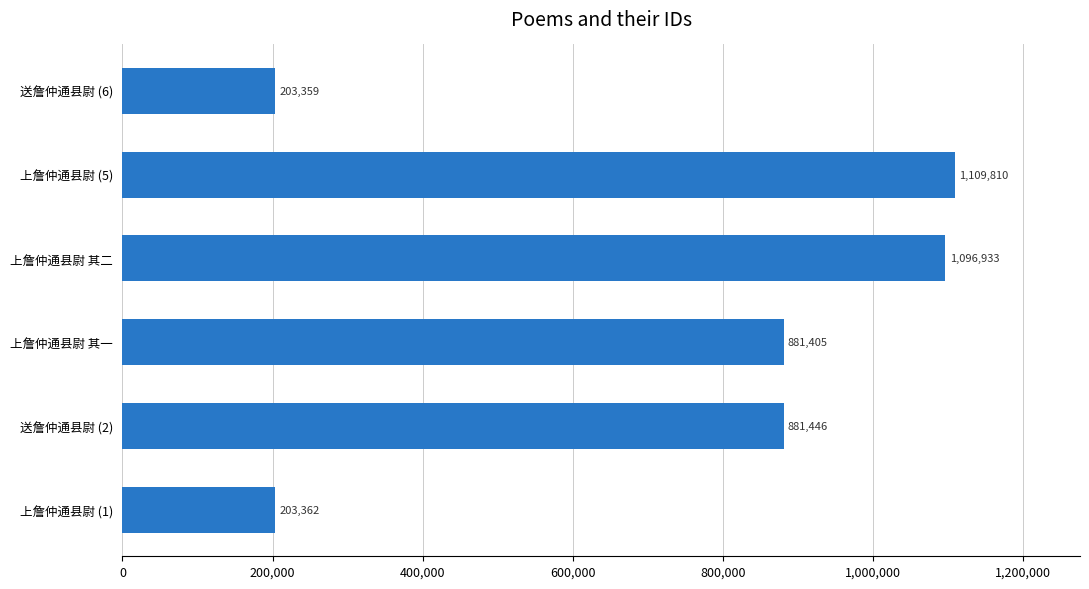

True or false: the data shows 203359 at 送詹仲通县尉 (6).

True